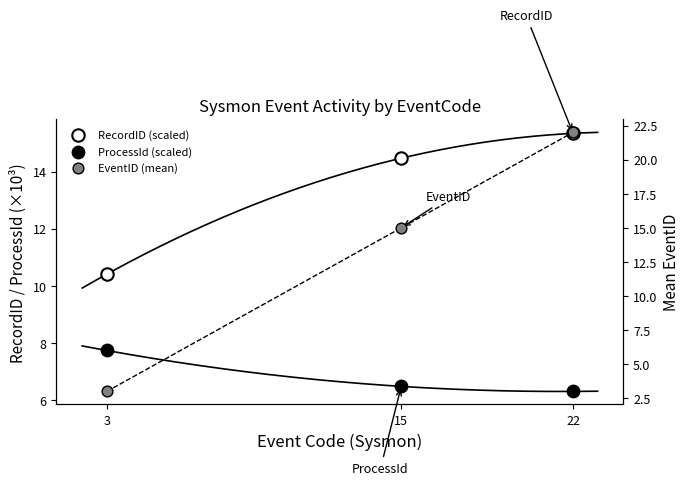

Which series contains the lowest Y value?

EventID (mean)